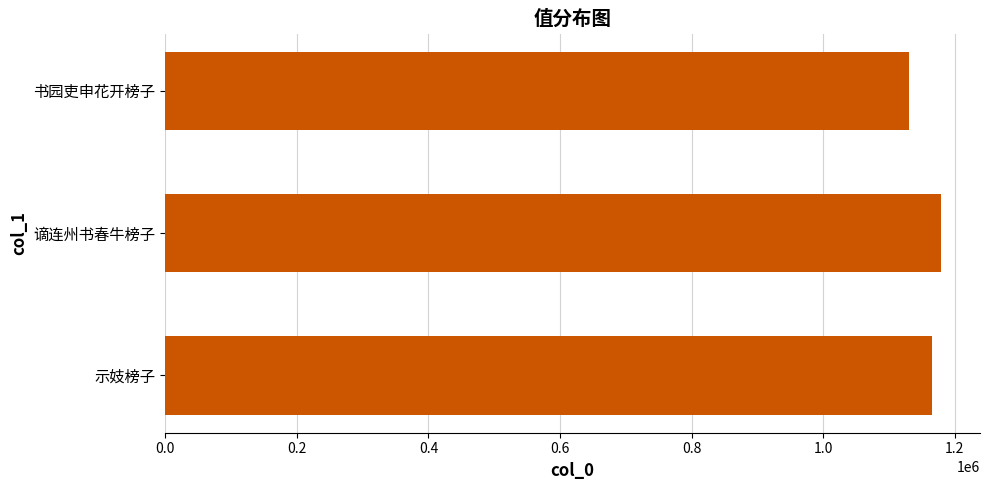

What is the minimum value shown in the chart?

1130006